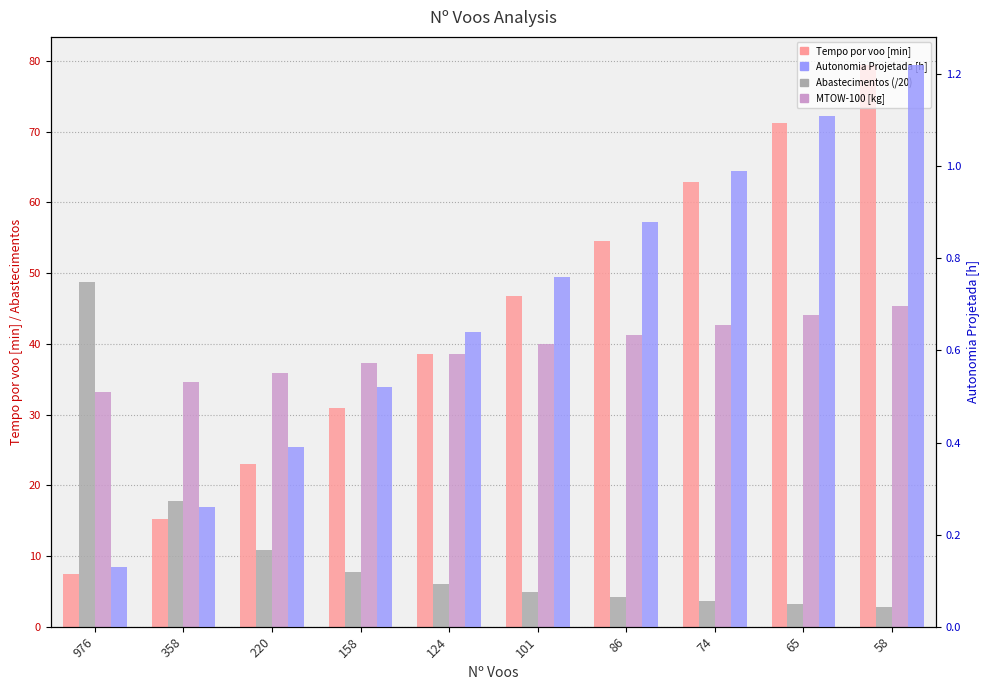

What value does the Autonomia Projetada [h] series have at 65?

1.1